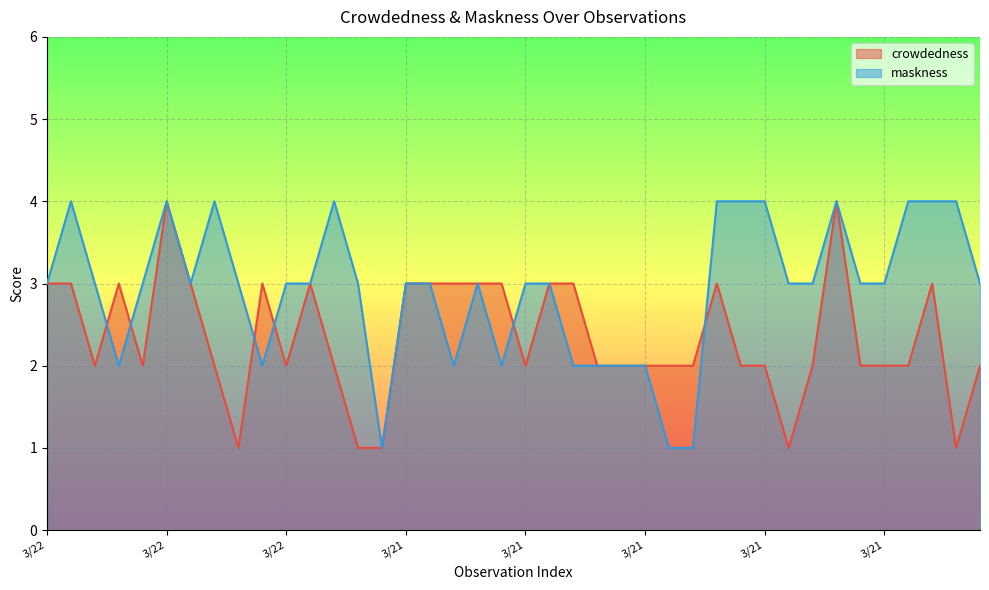

Reading left to right, what are all the values shown in this chart?

crowdedness: 3	3	2	3	2	4	3	2	1	3	2	3	2	1	1	3	3	3	3	3	2	3	3	2	2	2	2	2	3	2	2	1	2	4	2	2	2	3	1	2
maskness: 3	4	3	2	3	4	3	4	3	2	3	3	4	3	1	3	3	2	3	2	3	3	2	2	2	2	1	1	4	4	4	3	3	4	3	3	4	4	4	3